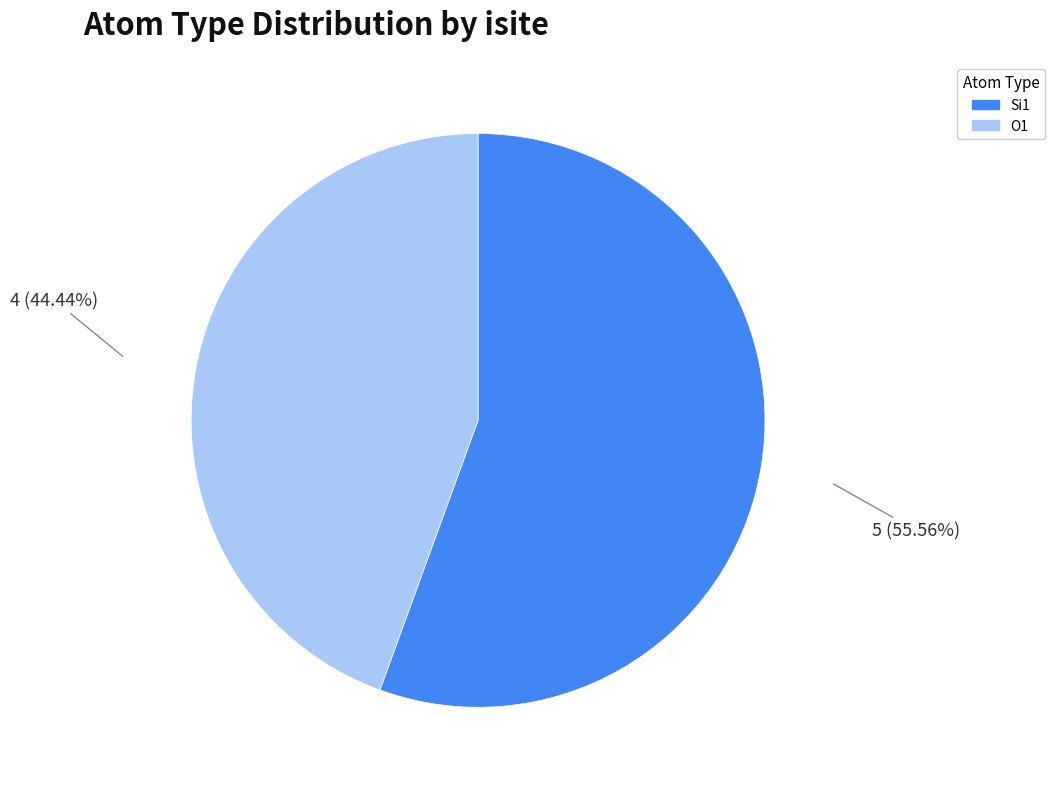

Is there a majority slice in this chart?

Yes